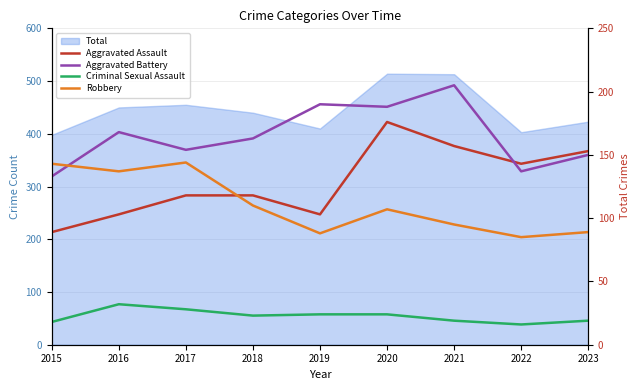

What is the sum of all Aggravated Assault values?

1160